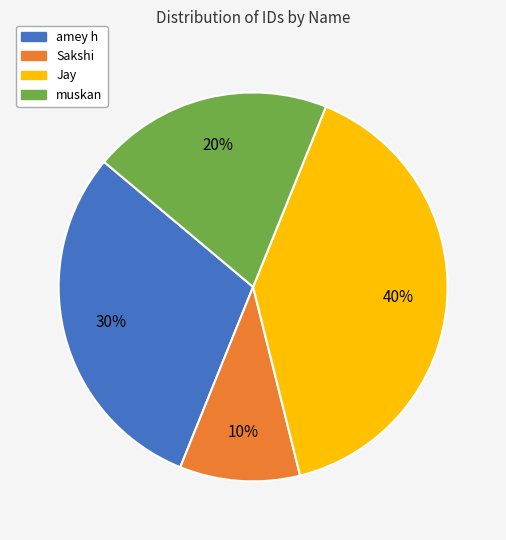

Combined, do Sakshi and amey h account for over 50%?

No